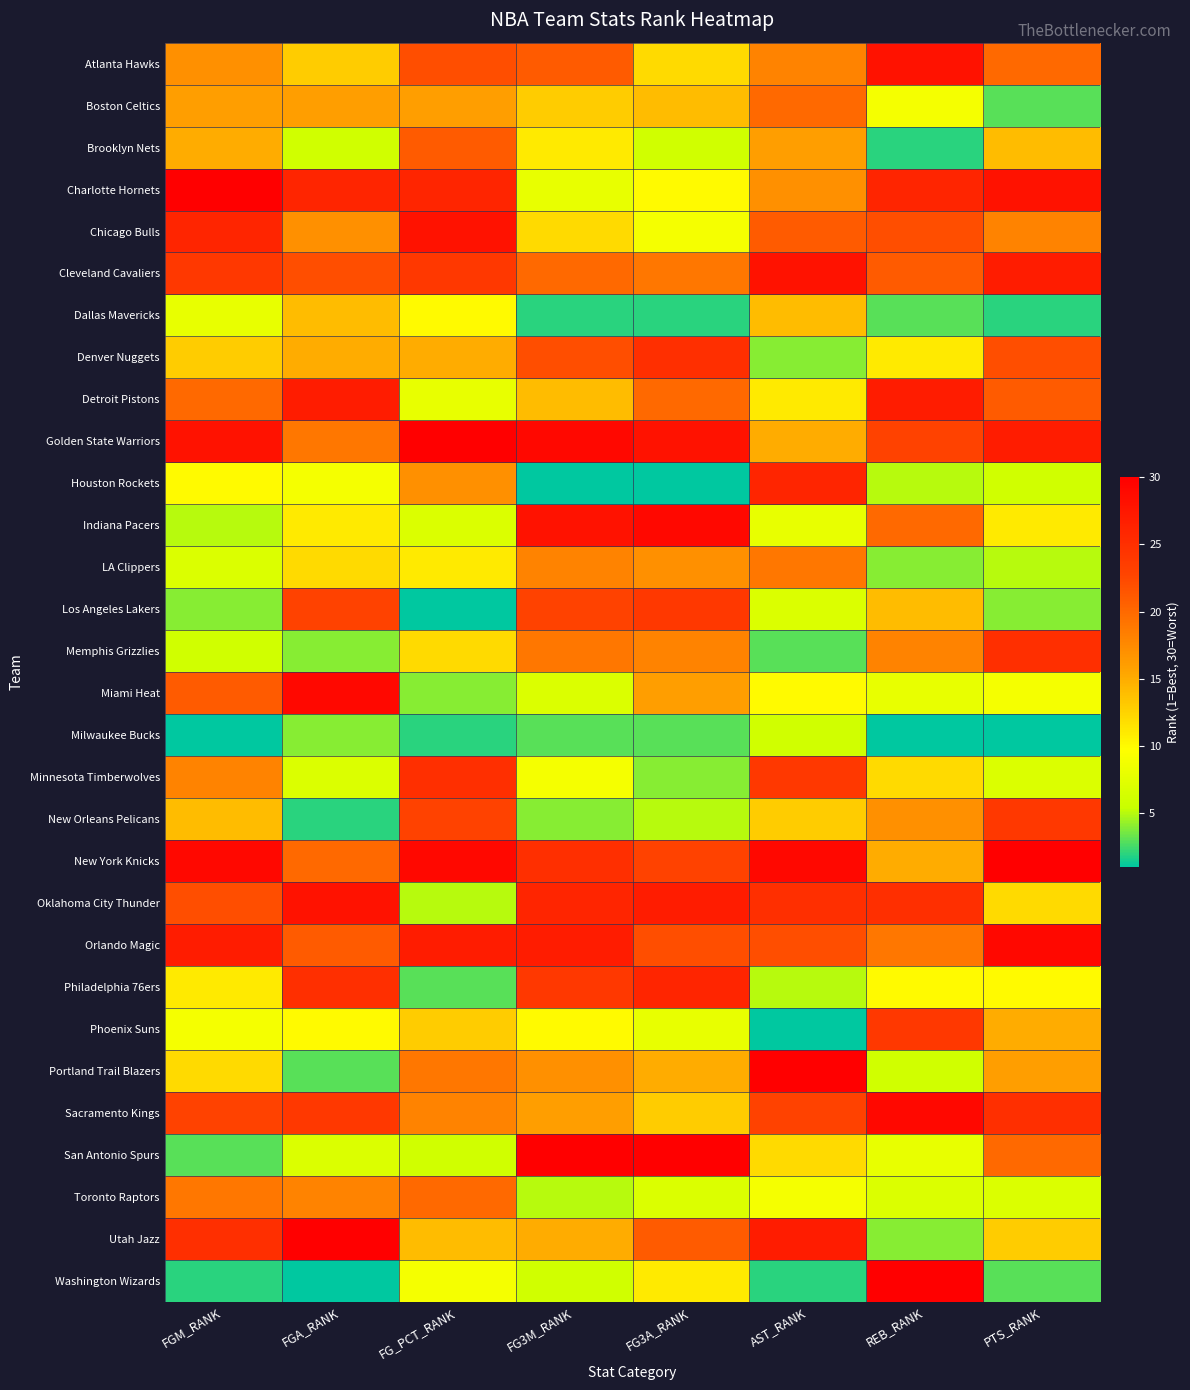

At which category is the sum across all series the highest?

FGM_RANK